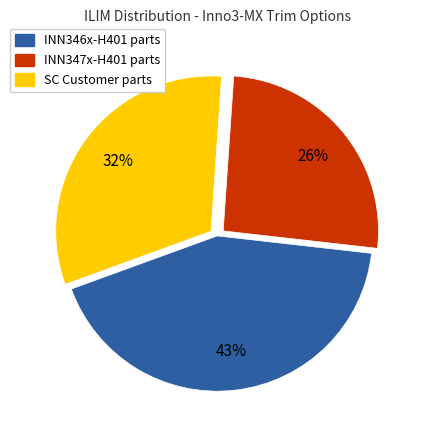

Is there a majority slice in this chart?

No